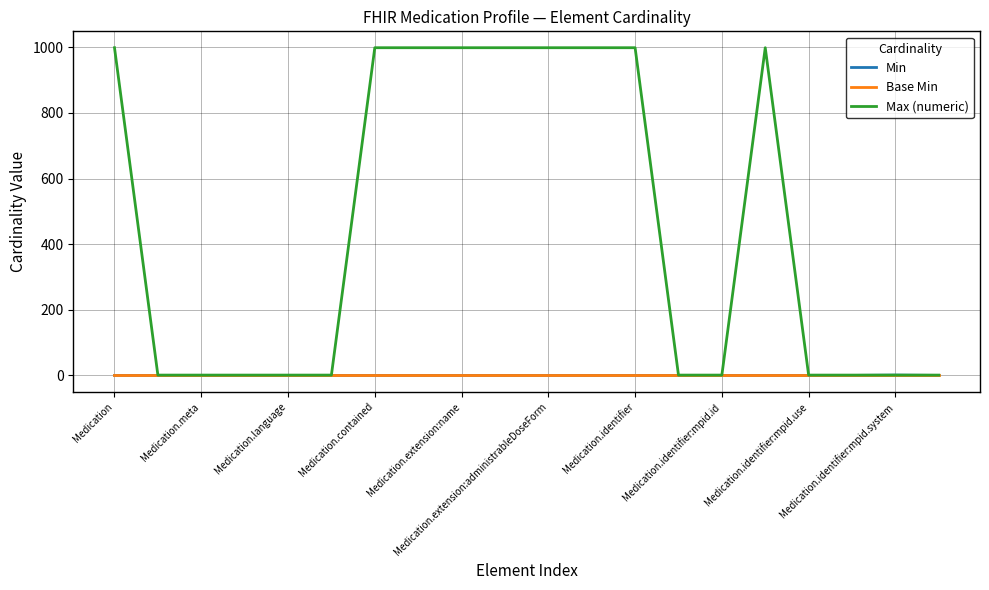

Which series has the widest spread of values?

Max (numeric)